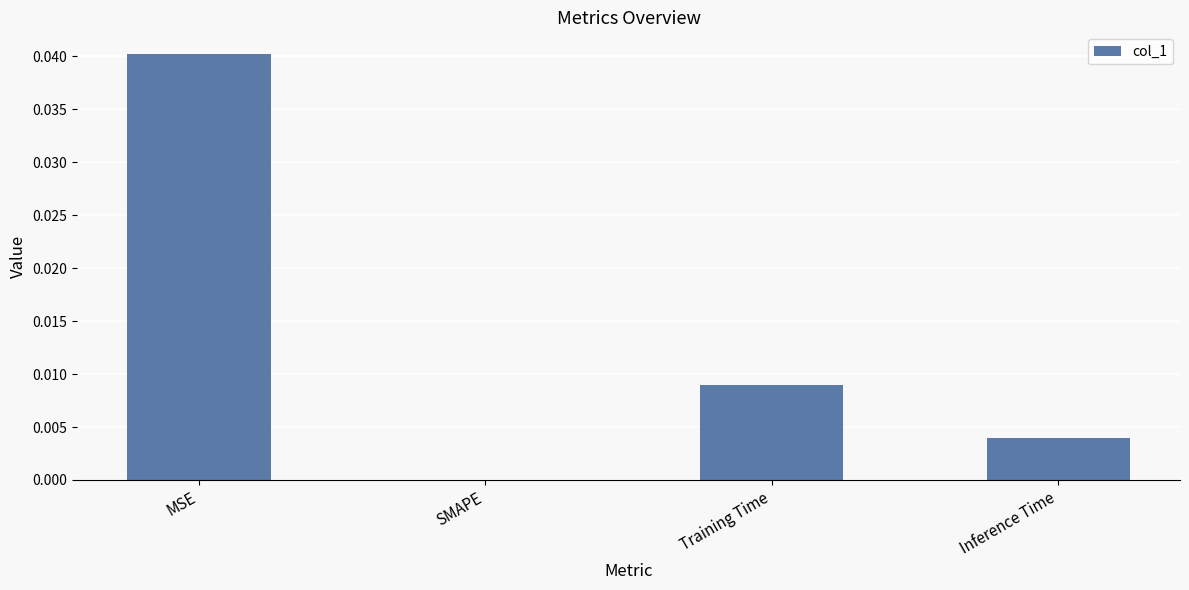

The chart shows a value of 0.0 at SMAPE. True or false?

True